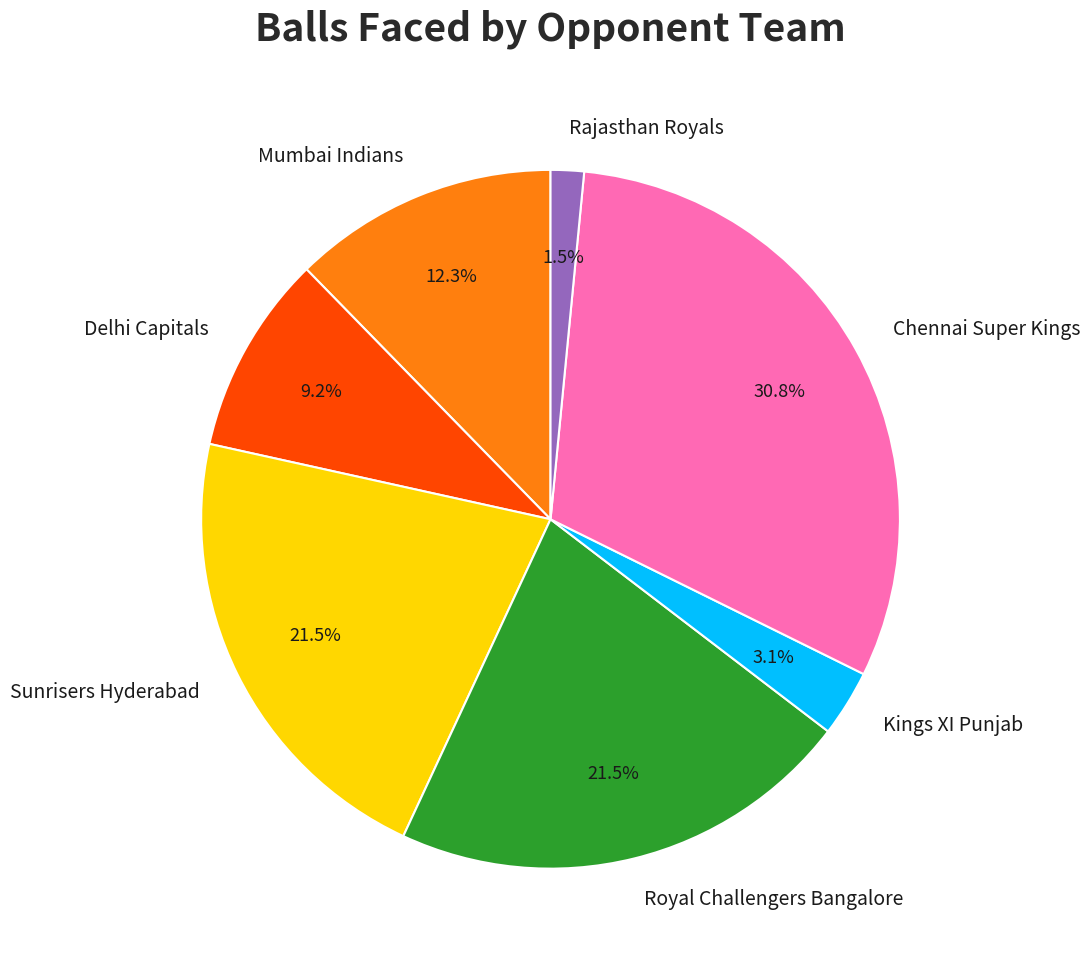

Is it true that Chennai Super Kings is 16% of the pie?

False